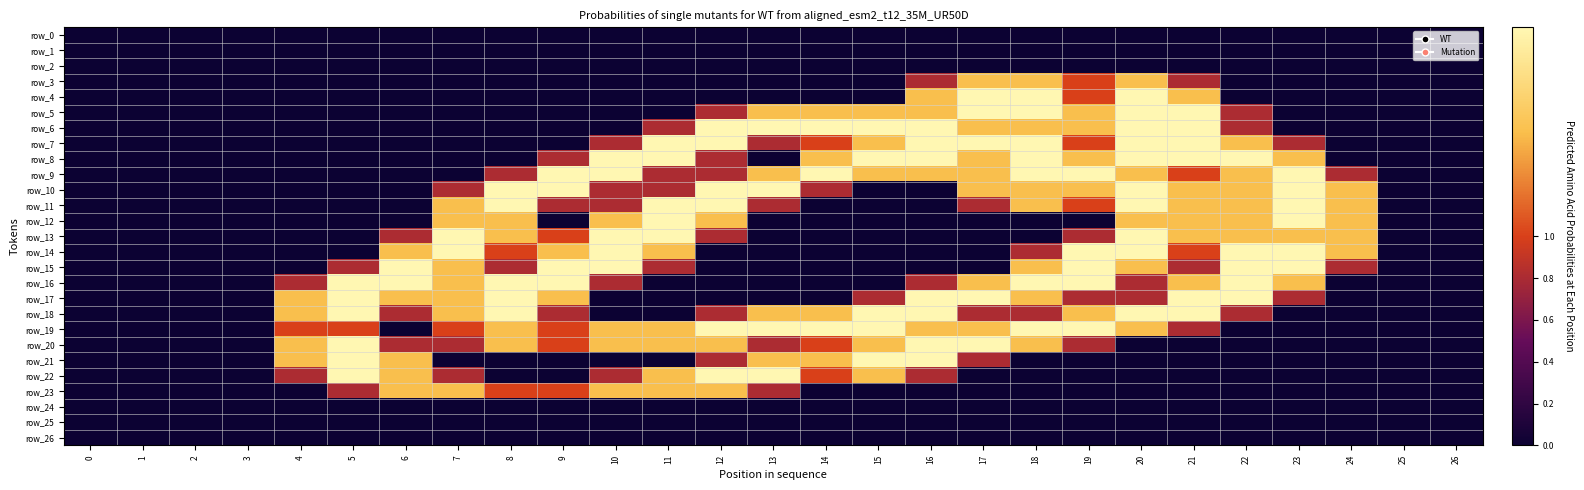

Which series changed the most between 4 and 17?

row_4